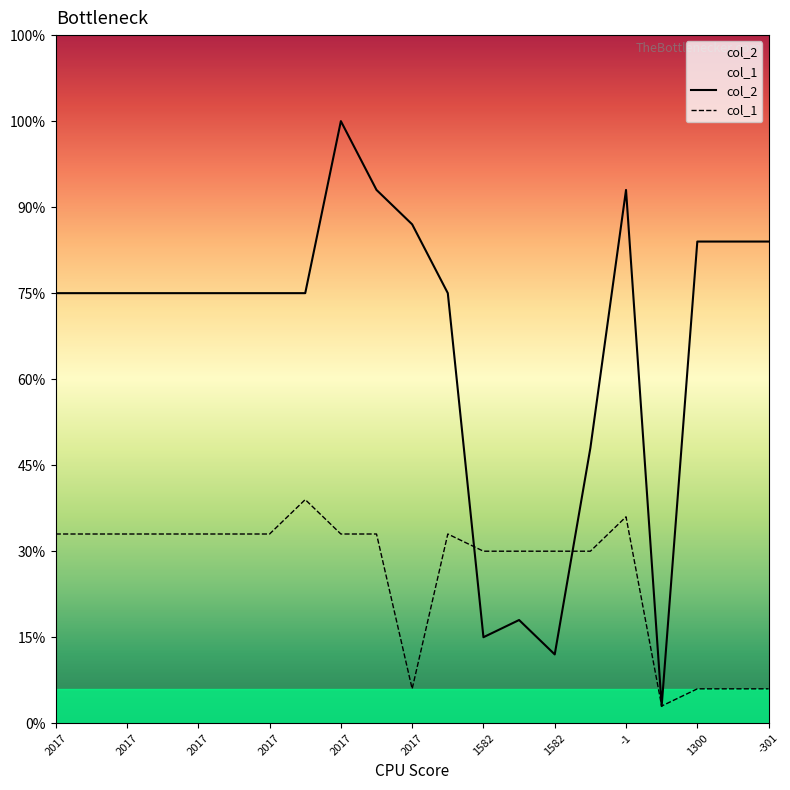

How many values in the col_1 series exceed 11?

2